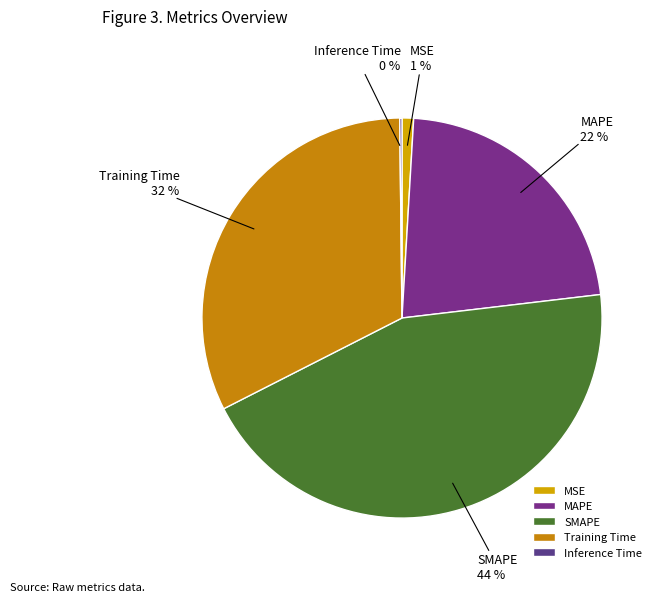

The Training Time slice represents 18% of the pie. True or false?

False